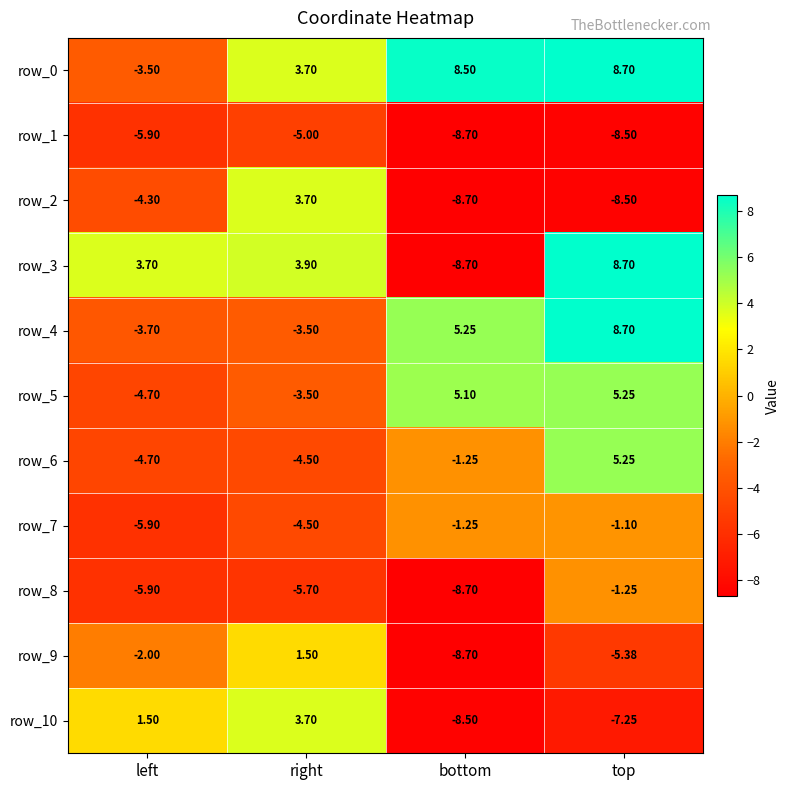

How many data points in row_1 are less than -5?

3